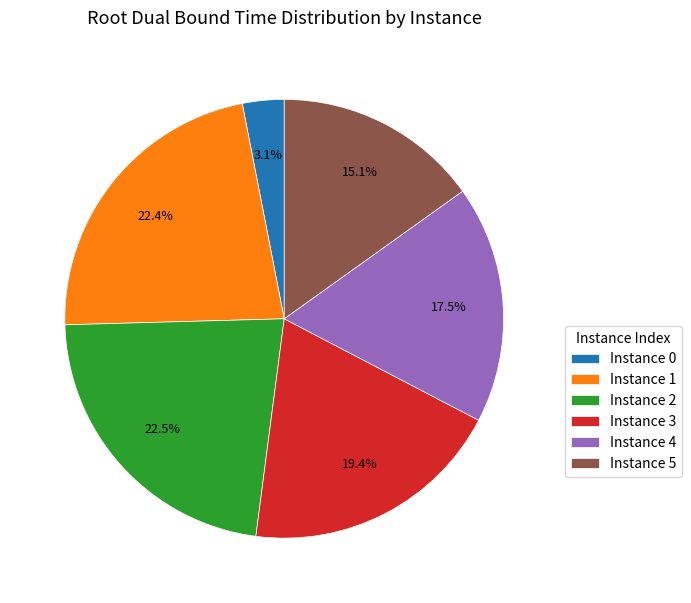

How much of the chart is everything except Instance 5?

84.9%